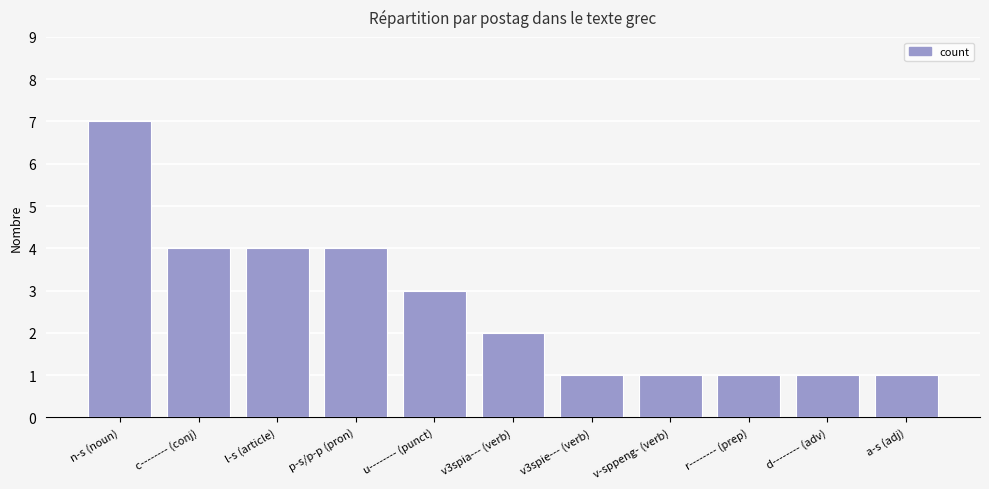

At which label does the data first exceed 2?

n-s (noun)